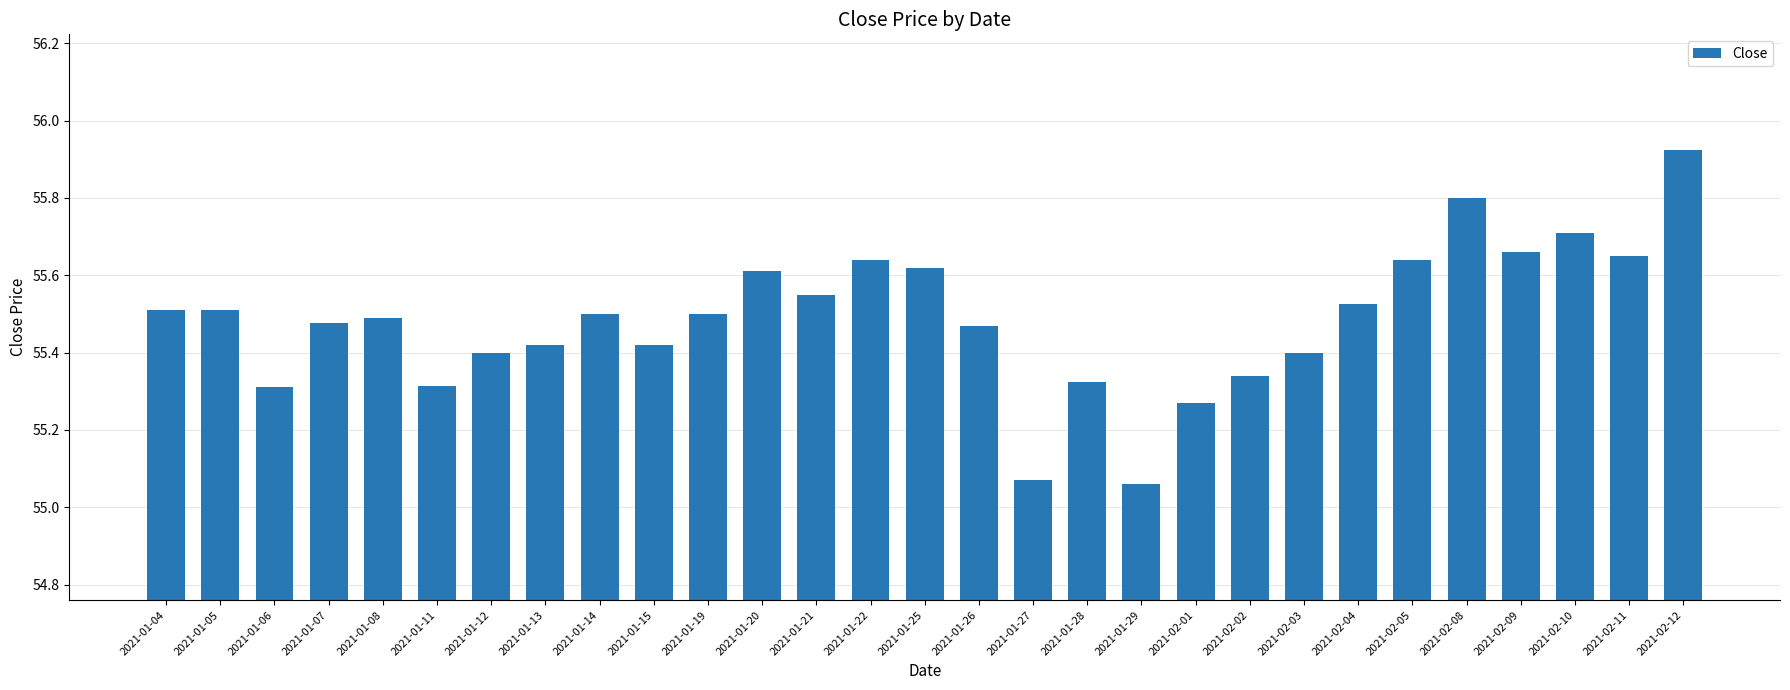

What is the difference between the second highest and second lowest values?

0.7